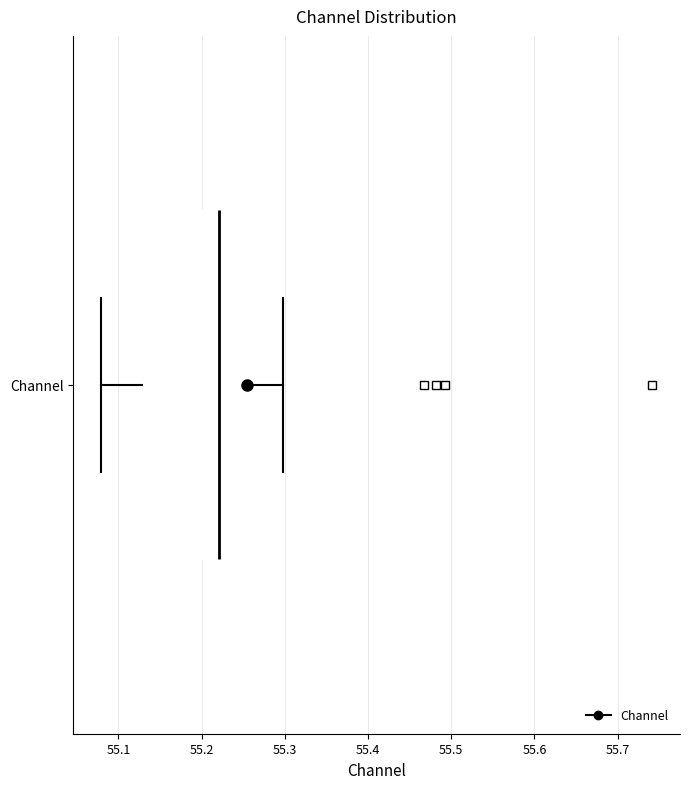

Transcribe this box plot: give where the median line is, the range the box spans, and where the two whiskers end, as read against the x-axis. The values are not printed on the chart, so give them approximately, as read against the axis.

median 55.22, box 55.13 to 55.26, whiskers 55.08 to 55.30